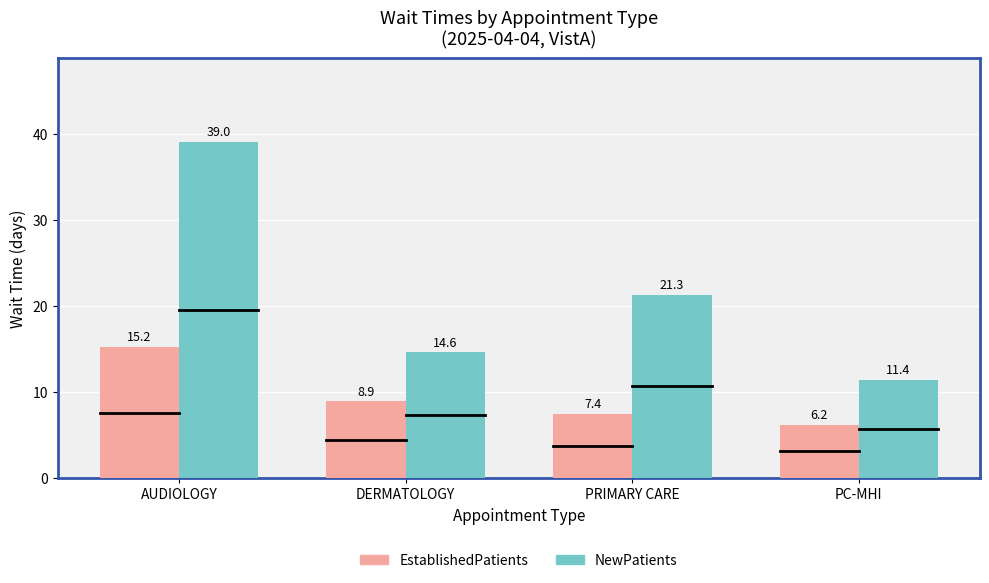

Reading right to left, transcribe all the data shown in this chart.

EstablishedPatients: 6.2	7.4	8.9	15.2
NewPatients: 11.4	21.3	14.6	39.0